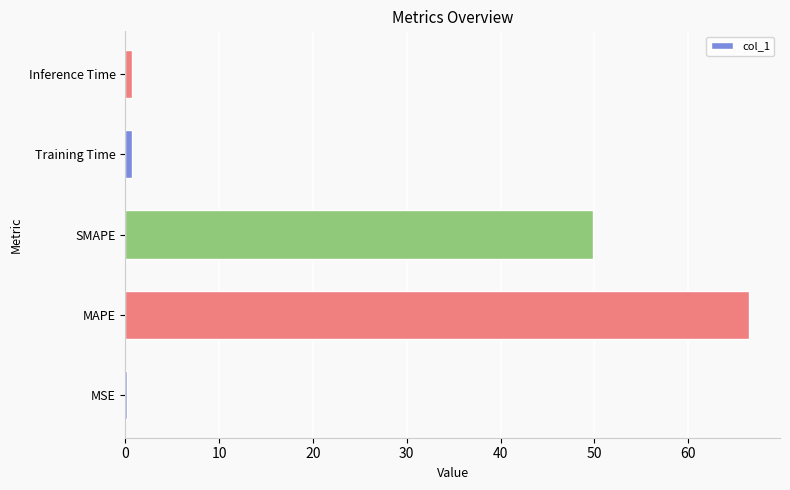

Read the value at SMAPE.

49.9